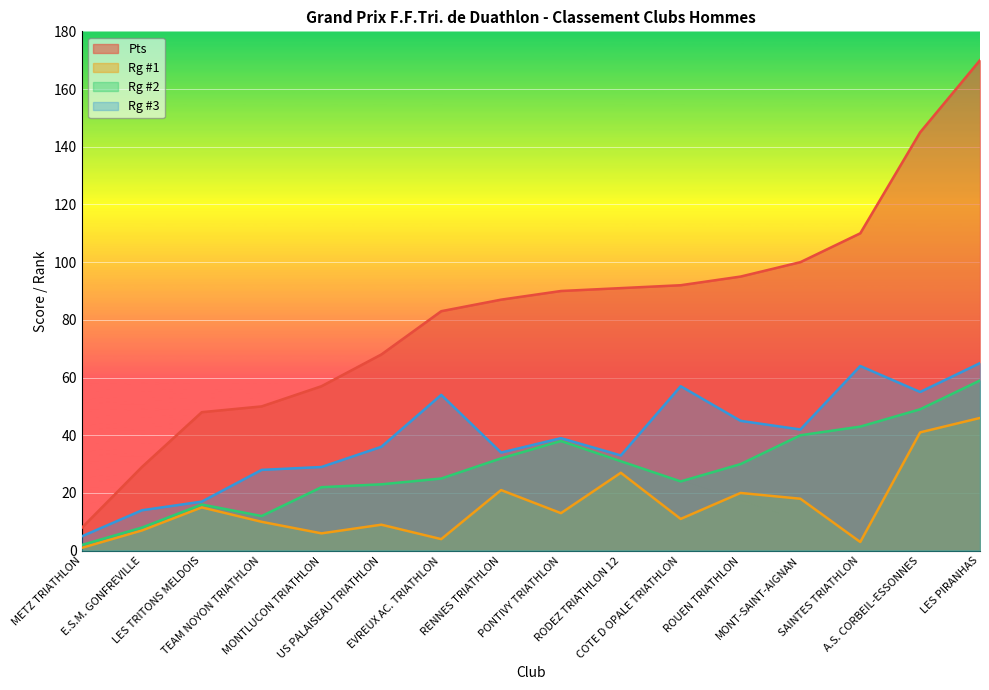

Count the number of categories in the chart.

16